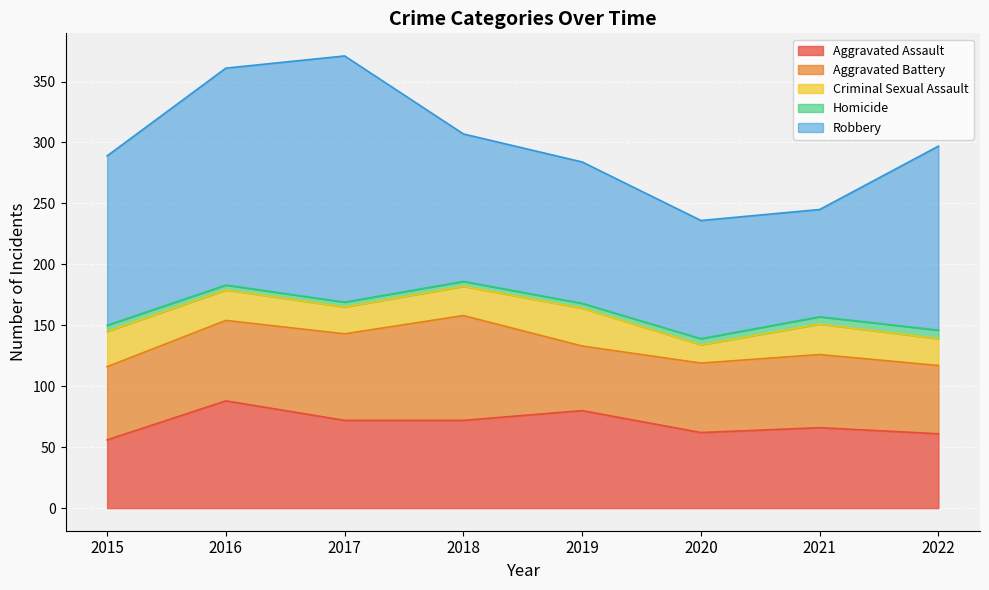

Which series changed the most between 2016 and 2021?

Robbery